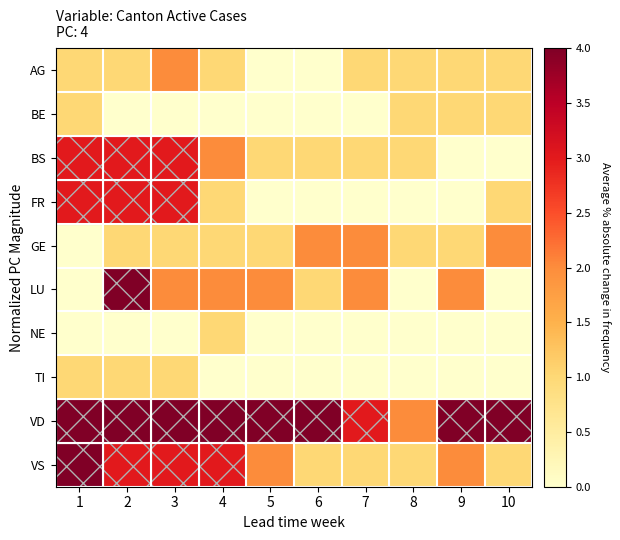

At which category is the sum across all series the highest?

2